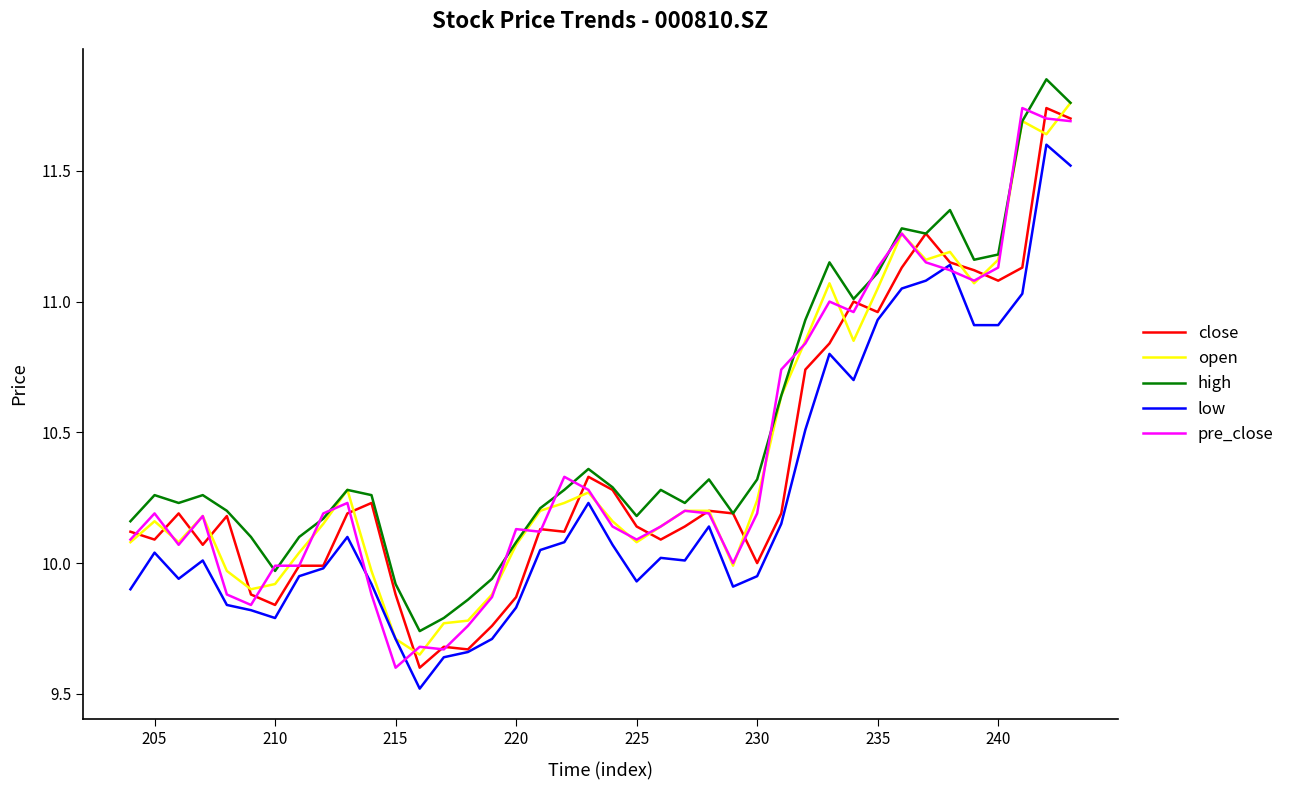

How many data points does each series have?

40